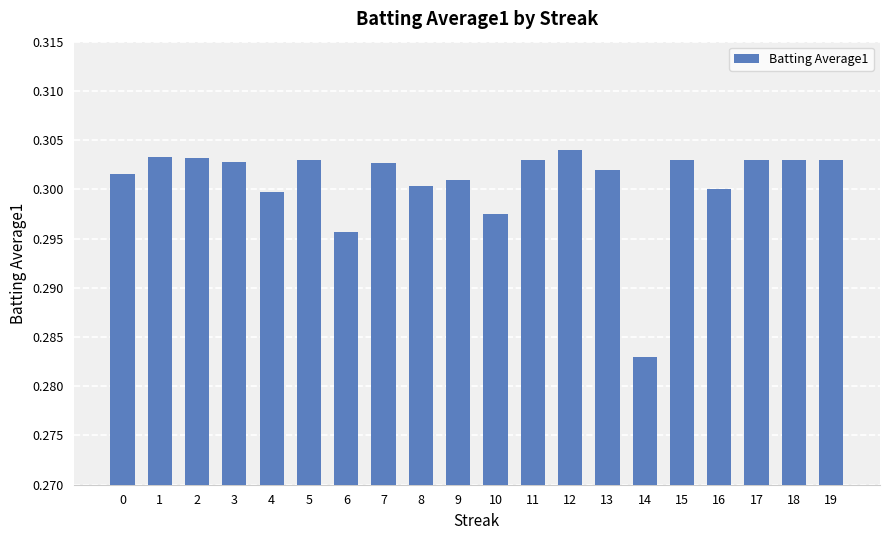

Is it true that the value at 18 is 0.2?

False